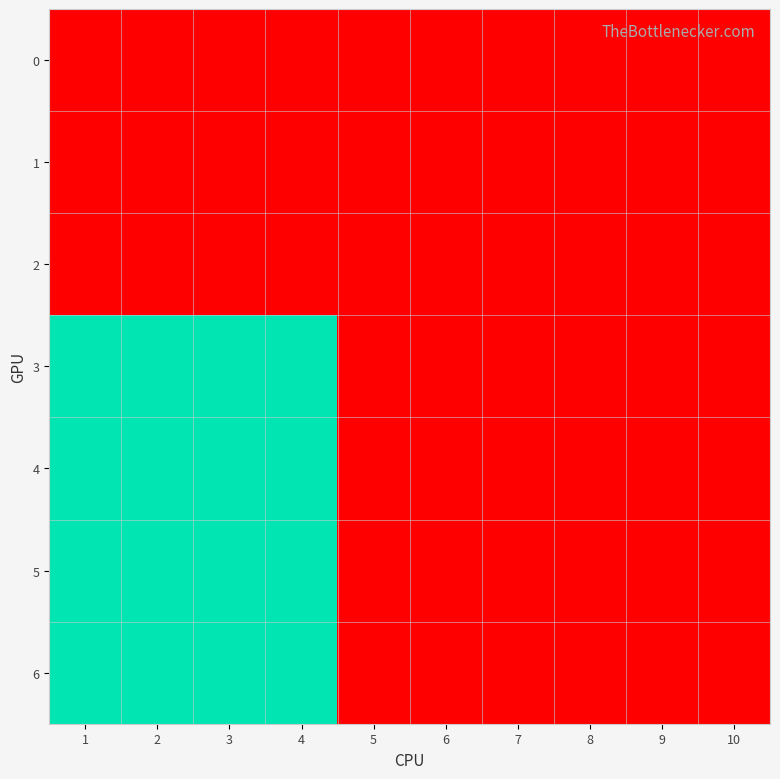

Reading right to left, list all the values displayed in this chart.

0: 10=0	9=0	8=0	7=0	6=0	5=0	4=0	3=0	2=0	1=0
1: 10=0	9=0	8=0	7=0	6=0	5=0	4=0	3=0	2=0	1=0
2: 10=0	9=0	8=0	7=0	6=0	5=0	4=0	3=0	2=0	1=0
3: 10=0	9=0	8=0	7=0	6=0	5=0	4=1	3=1	2=1	1=1
4: 10=0	9=0	8=0	7=0	6=0	5=0	4=1	3=1	2=1	1=1
5: 10=0	9=0	8=0	7=0	6=0	5=0	4=1	3=1	2=1	1=1
6: 10=0	9=0	8=0	7=0	6=0	5=0	4=1	3=1	2=1	1=1